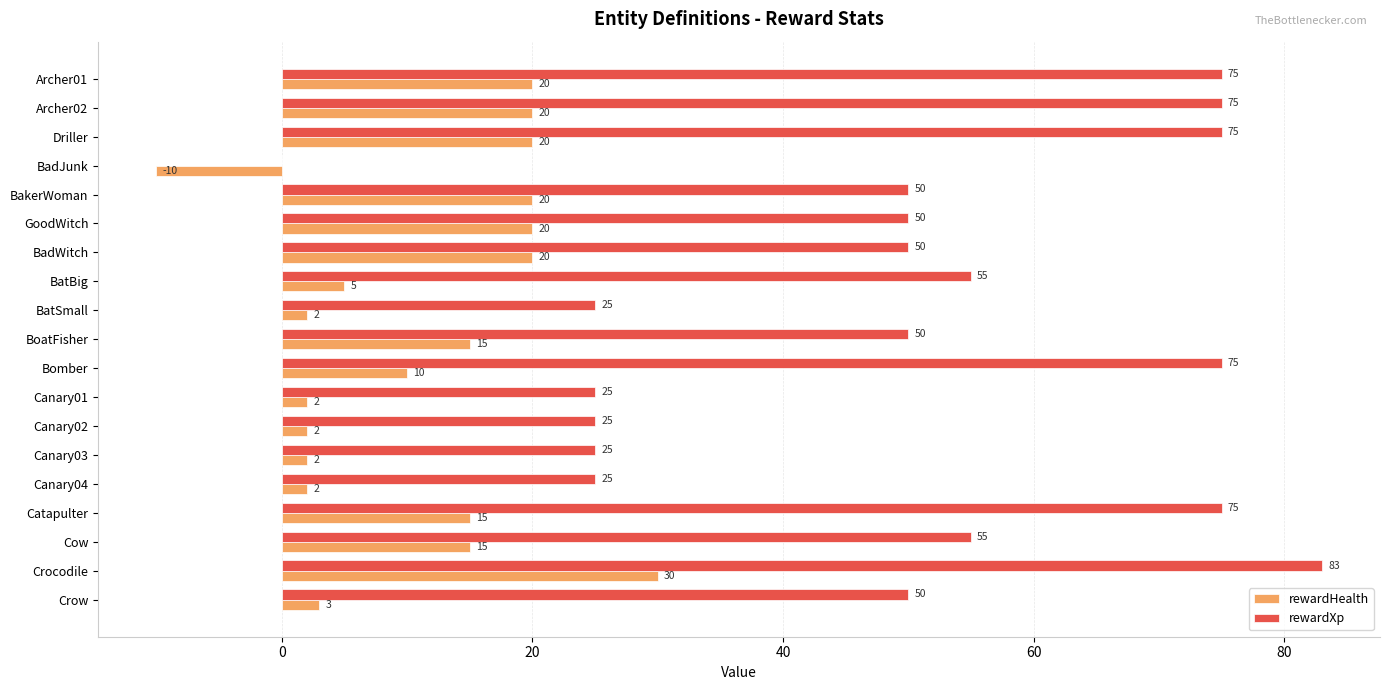

At which category is the sum across all series the highest?

Crocodile